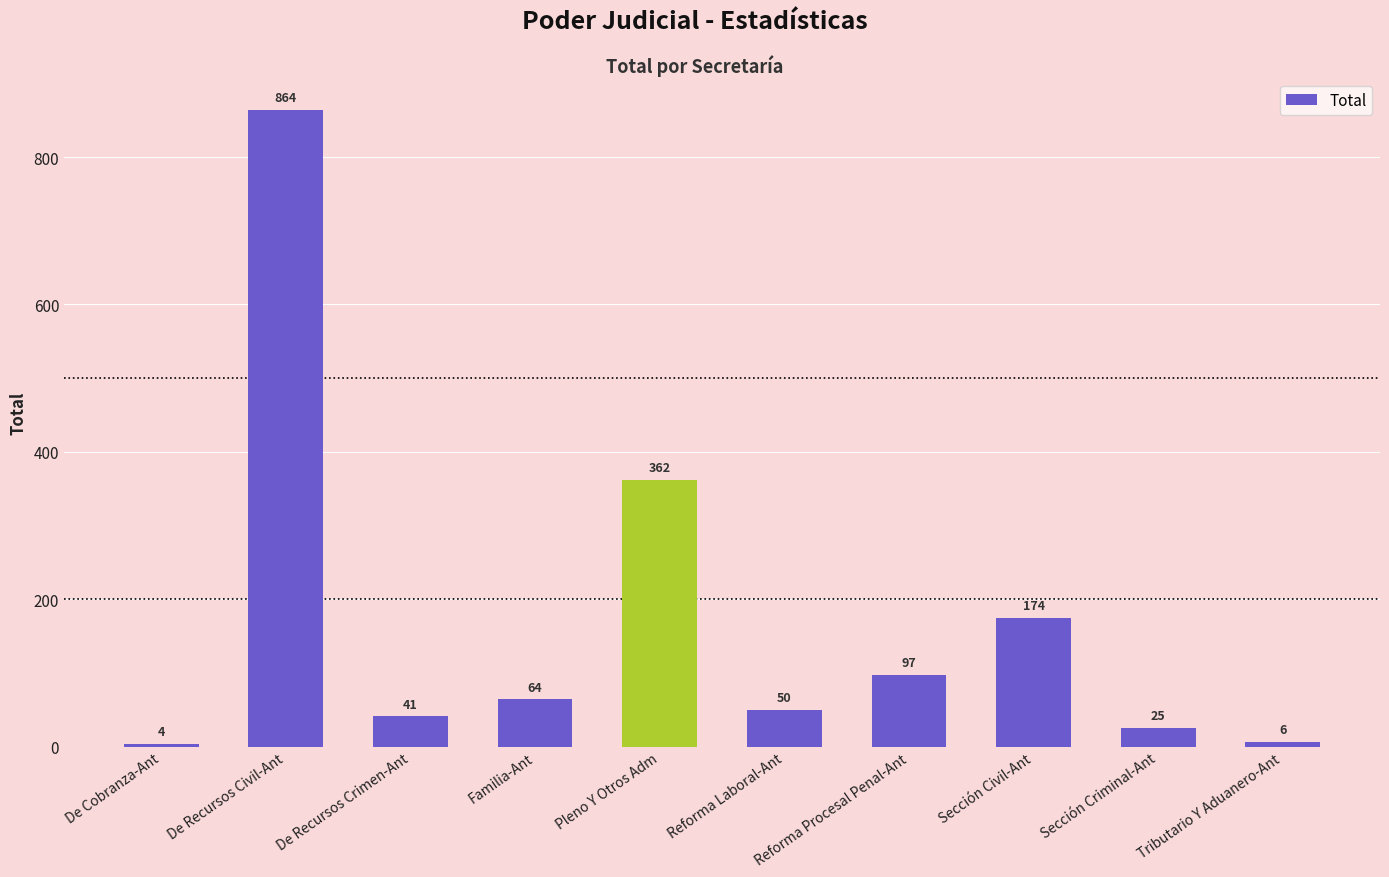

The chart shows a value of 174 at Sección Civil-Ant. True or false?

True